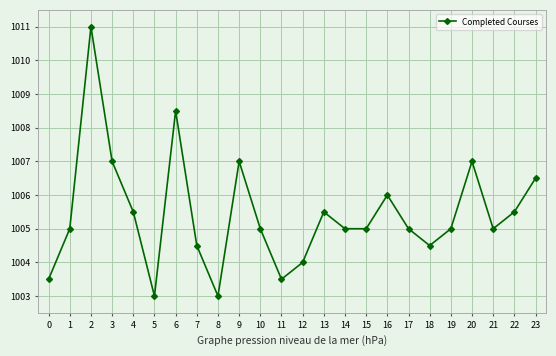

True or false: the data has more than 1 interior local peaks.

True